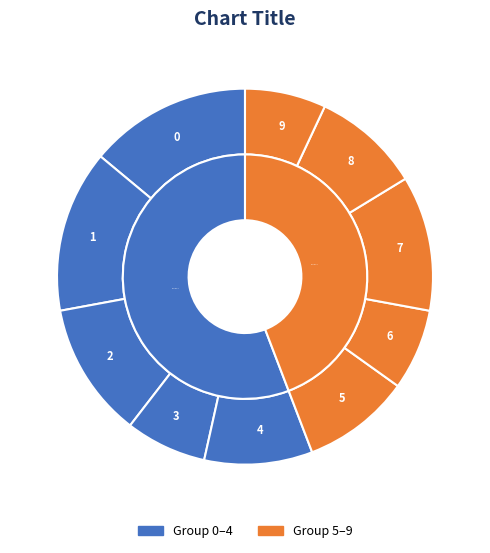

Does 9 represent more than half of the total?

No